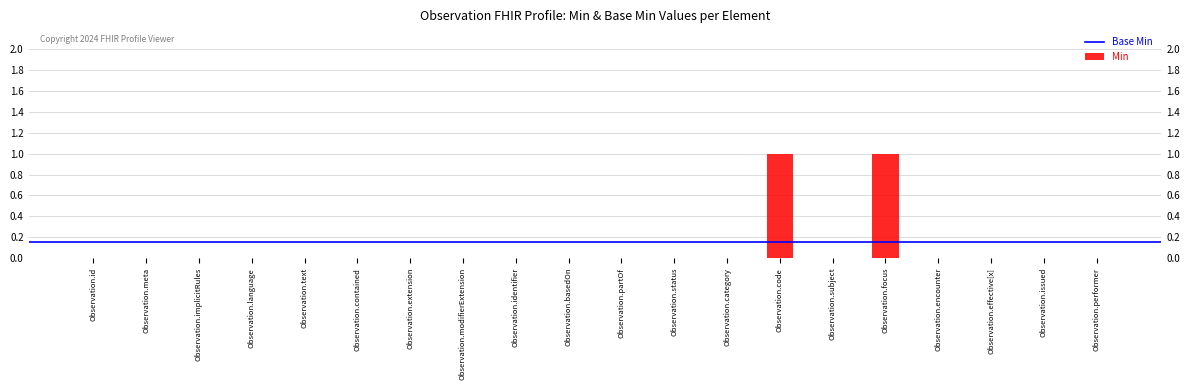

True or false: the data shows 0 at Observation.code.

False